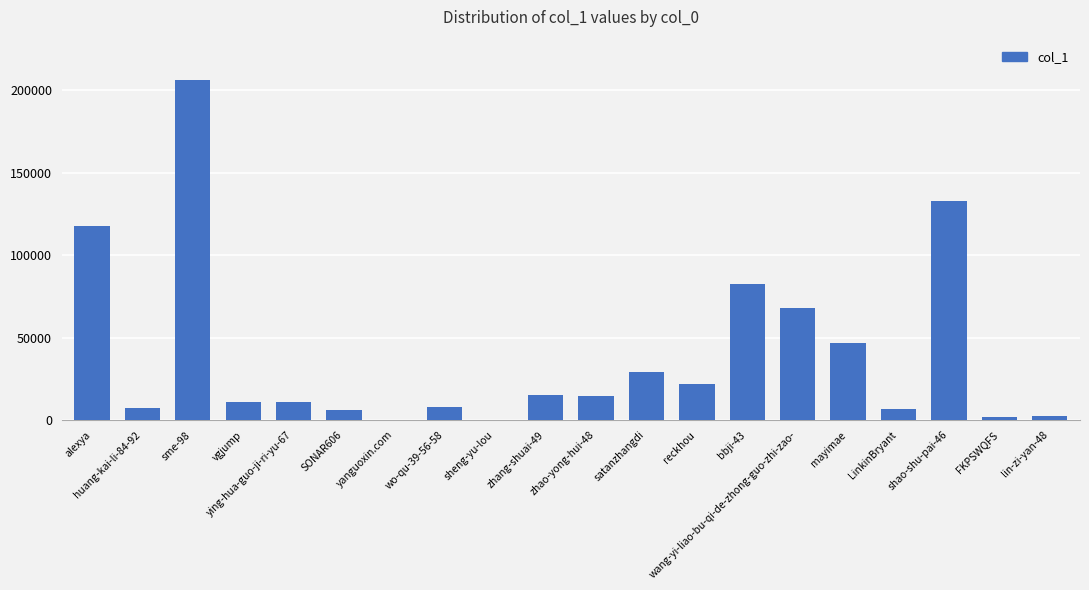

What is the greatest value displayed?

206111